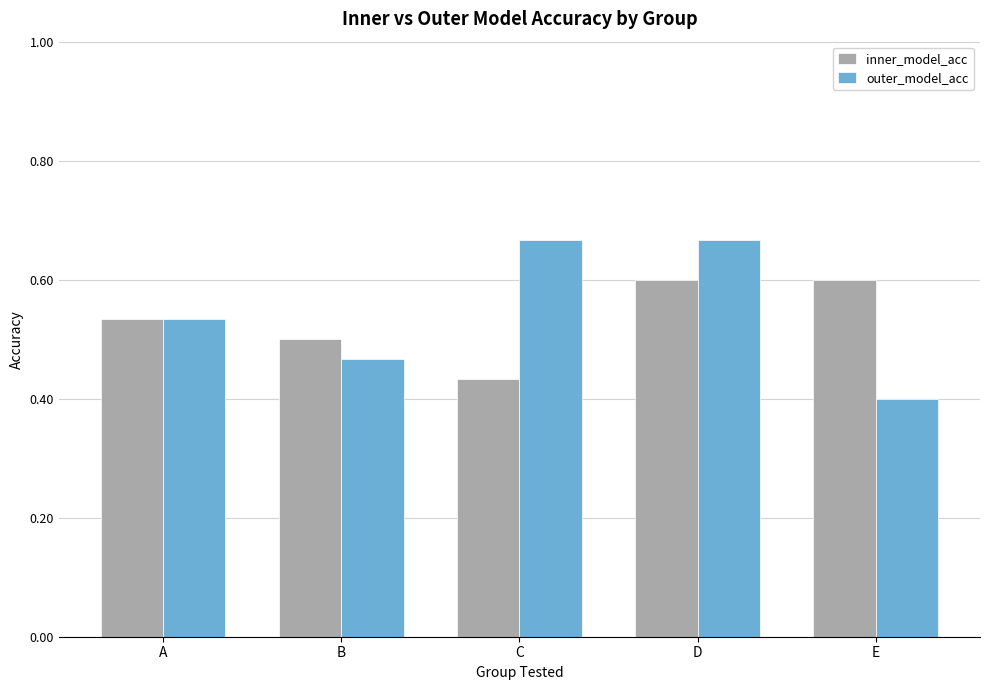

At D, list the series in order from smallest to largest.

inner_model_acc, outer_model_acc